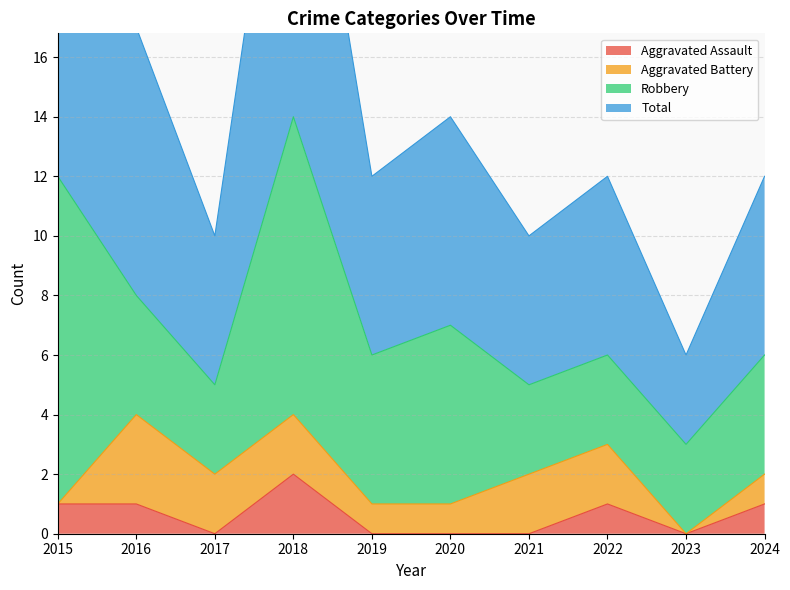

Which series changed the most between 2019 and 2020?

Total